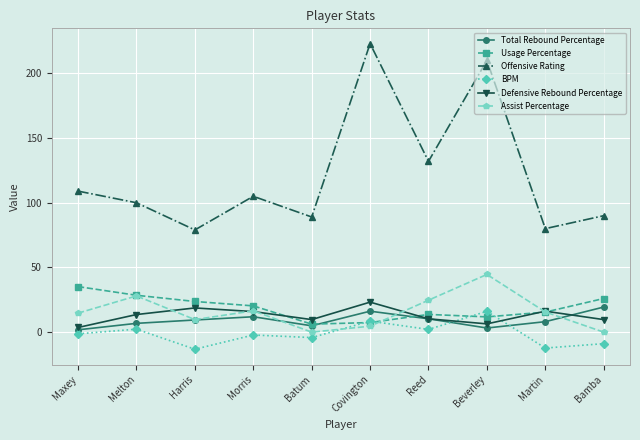

The Offensive Rating series shows 79.0 at Harris. True or false?

True